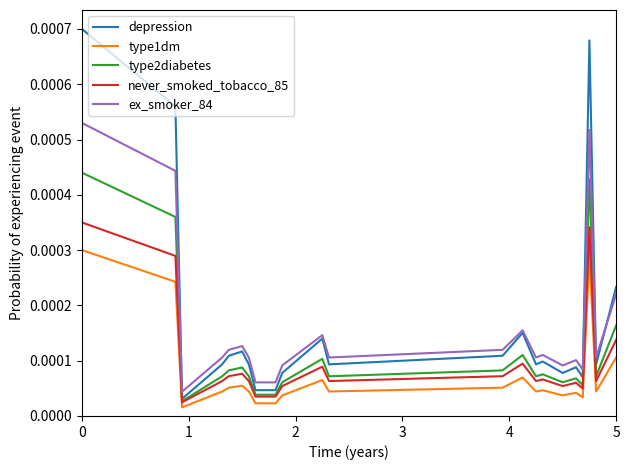

Which series has the widest spread of values?

depression